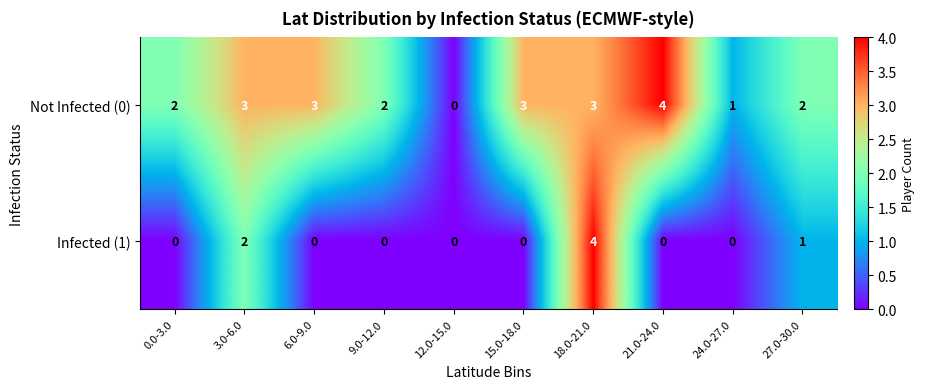

What is the sum of the Not Infected (0) values at 15.0-18.0 and 24.0-27.0?

4